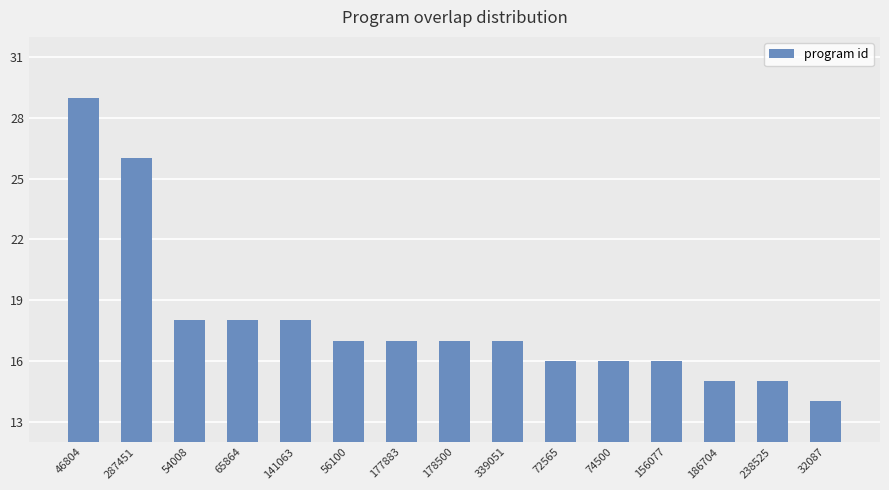

The value at 141063 is 10. True or false?

False